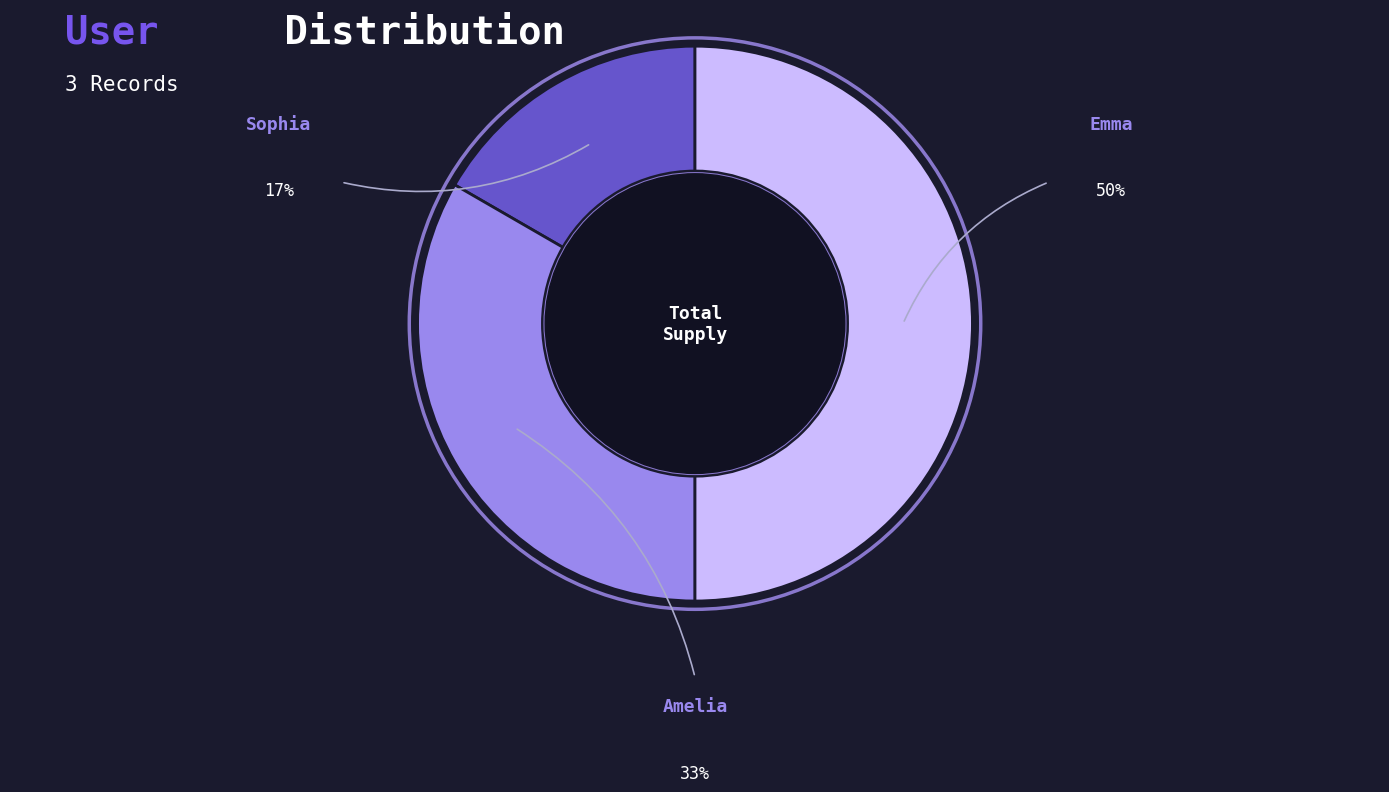

The Emma slice represents 40% of the pie. True or false?

False